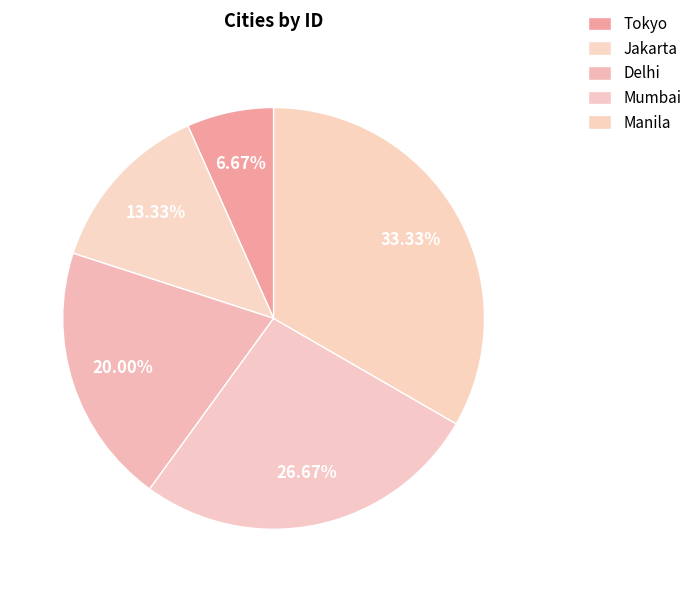

Which has a higher value, Tokyo or Jakarta?

Jakarta